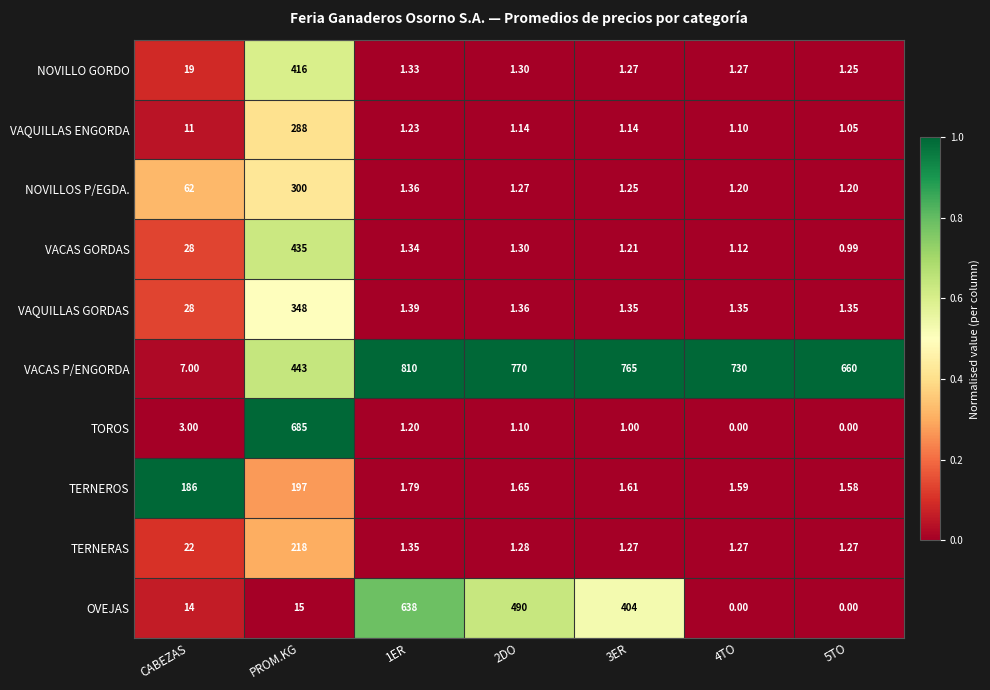

What is the difference between the highest and lowest values at 2DO?

768.9